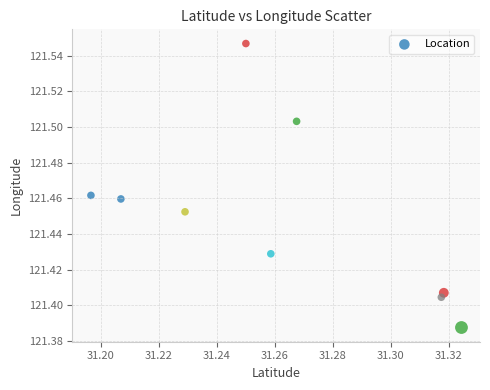

What is the average X value?

31.3